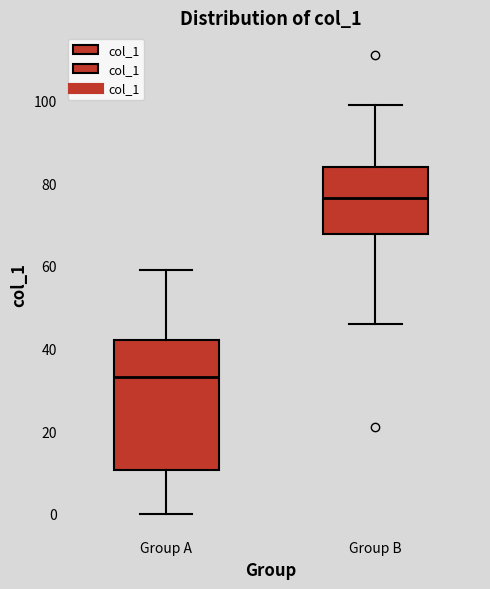

Reading left to right, read every box against the y-axis: the position of its median line, the range the box covers, and the ends of its whiskers. The values are not printed on the chart, so give them approximately, as read against the axis.

Group A: median 34, box 10 to 42, whiskers 0 to 60
Group B: median 76, box 68 to 84, whiskers 46 to 100